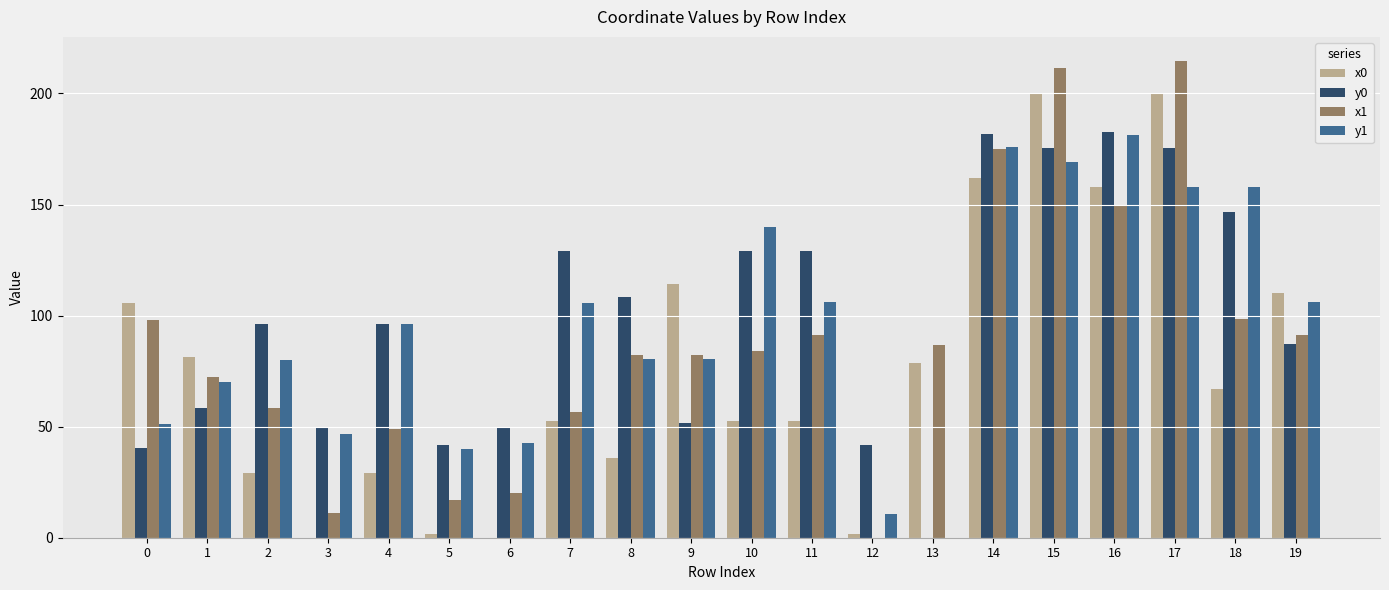

What is the spread (max minus min) of values at 13?

86.9